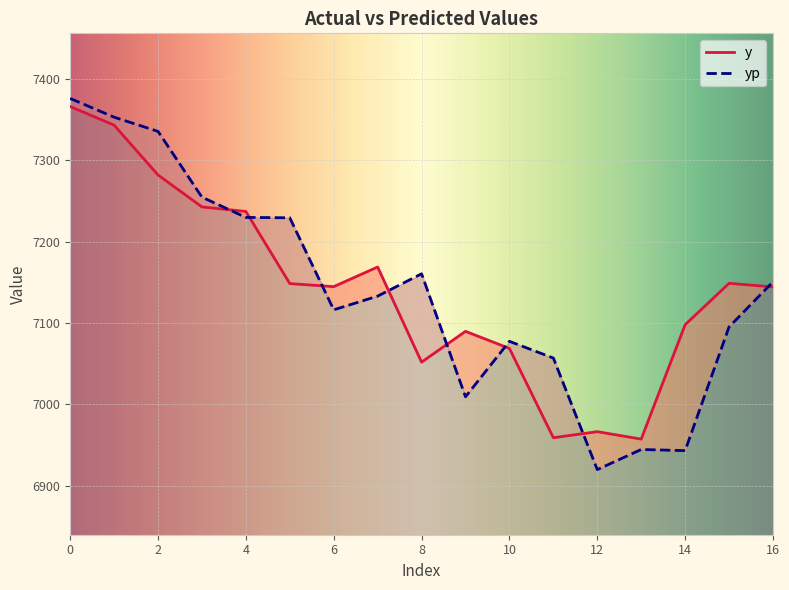

Is the value of yp at 15 greater than the value of y at 2?

No